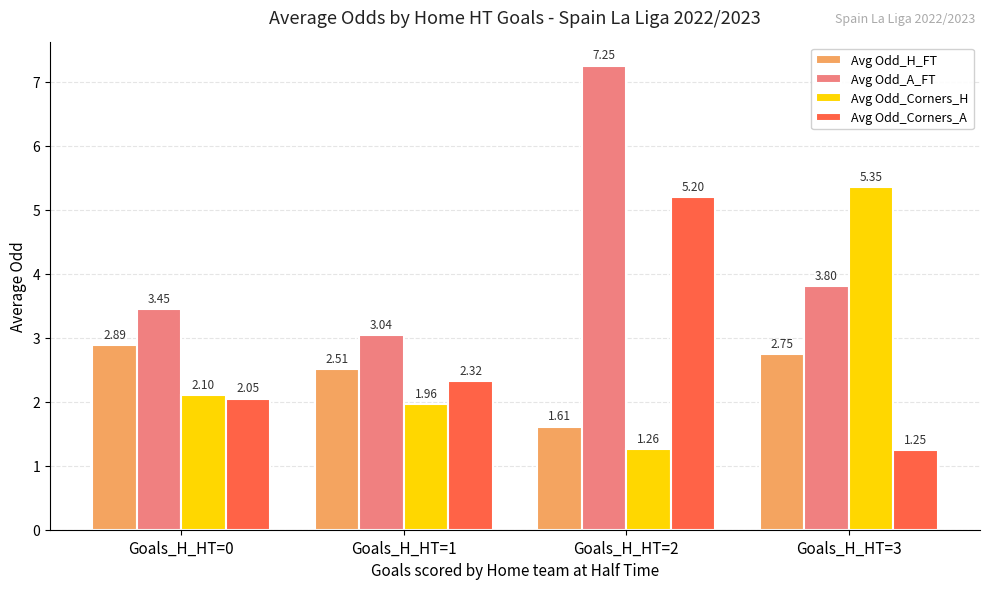

Rank the series at Goals_H_HT=3 from highest to lowest value.

Avg Odd_Corners_H, Avg Odd_A_FT, Avg Odd_H_FT, Avg Odd_Corners_A